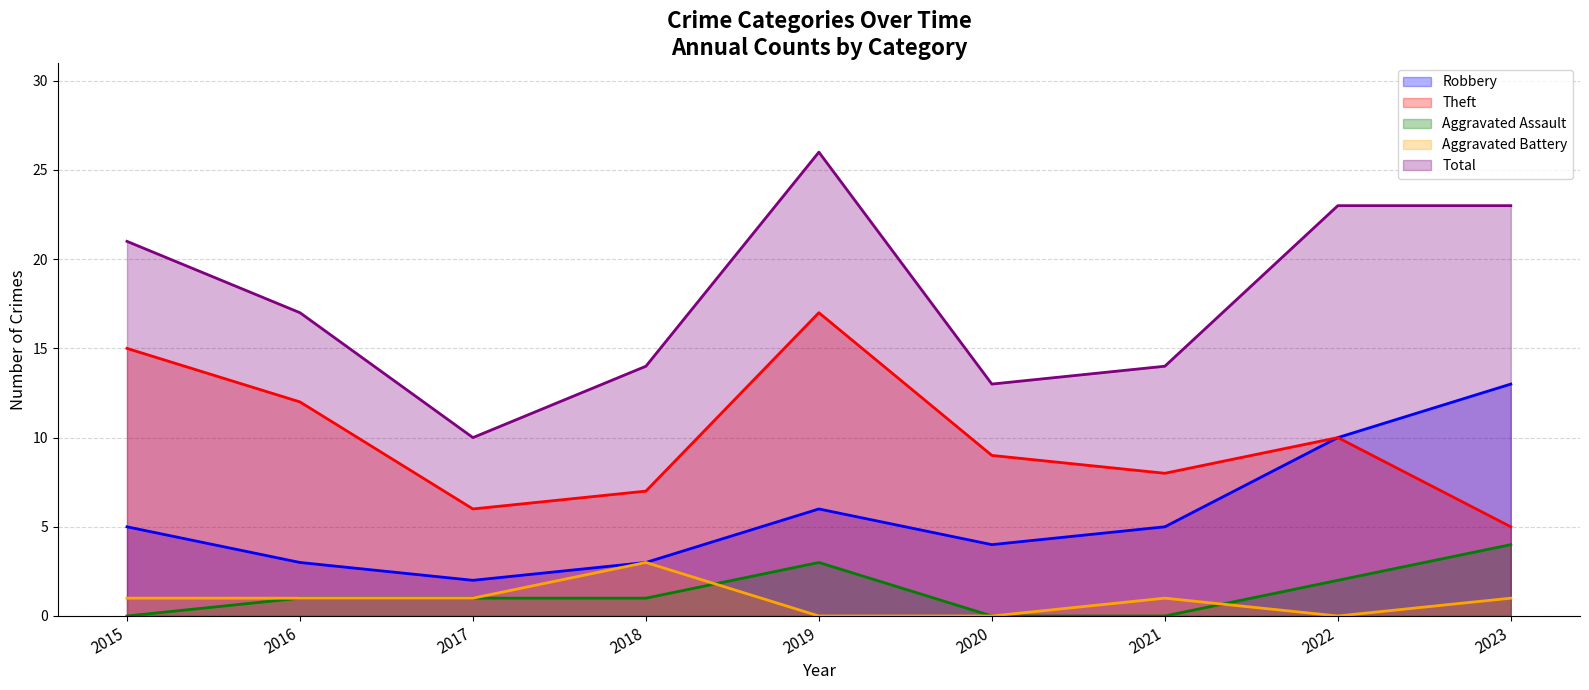

How many data points in Total are above 17?

4